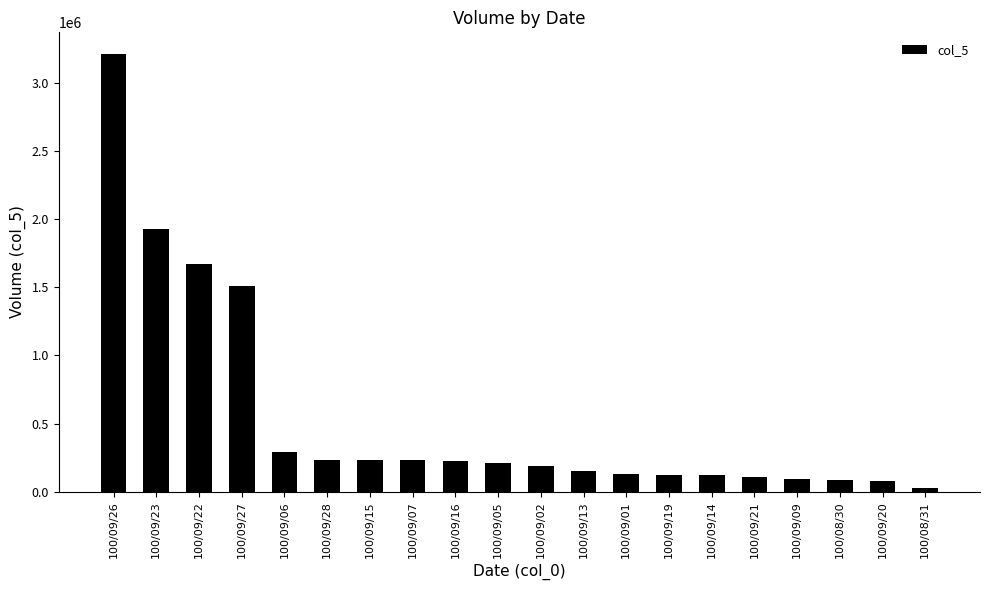

What is the average value?

541750